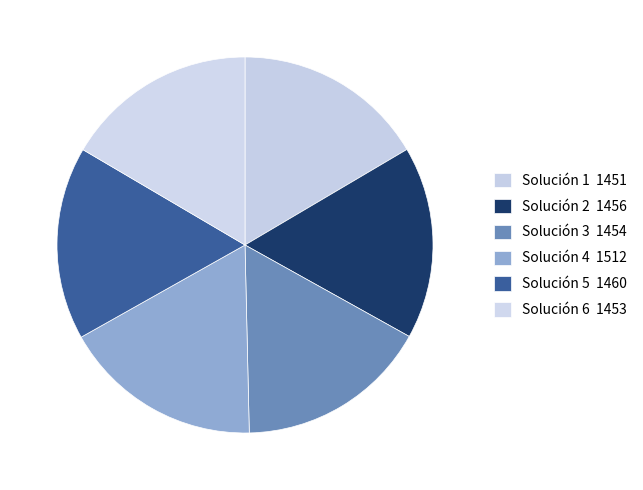

Count the number of slices in the pie.

6